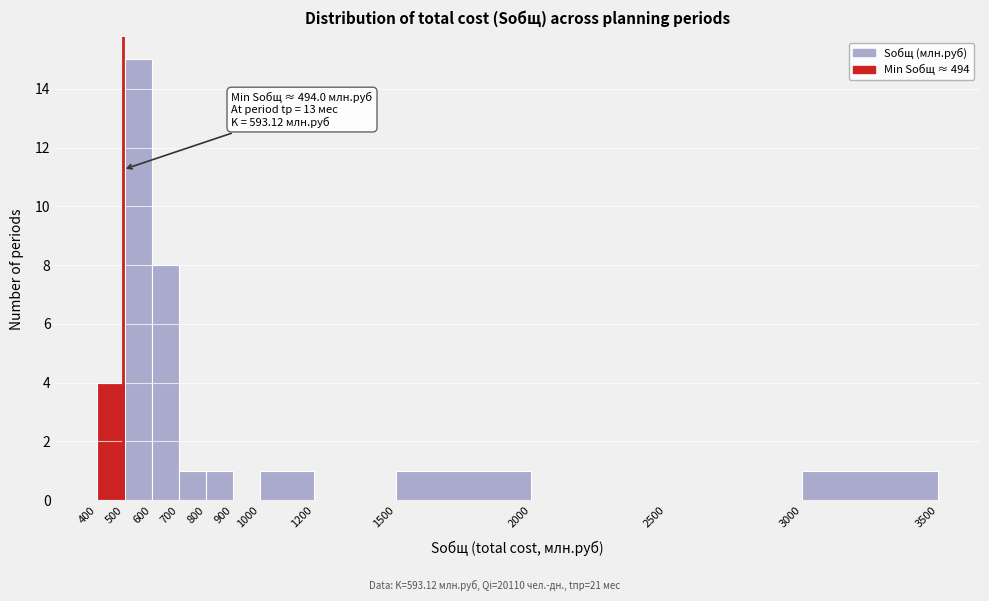

Over which range of the x-axis is the bar tallest?

500 to 600